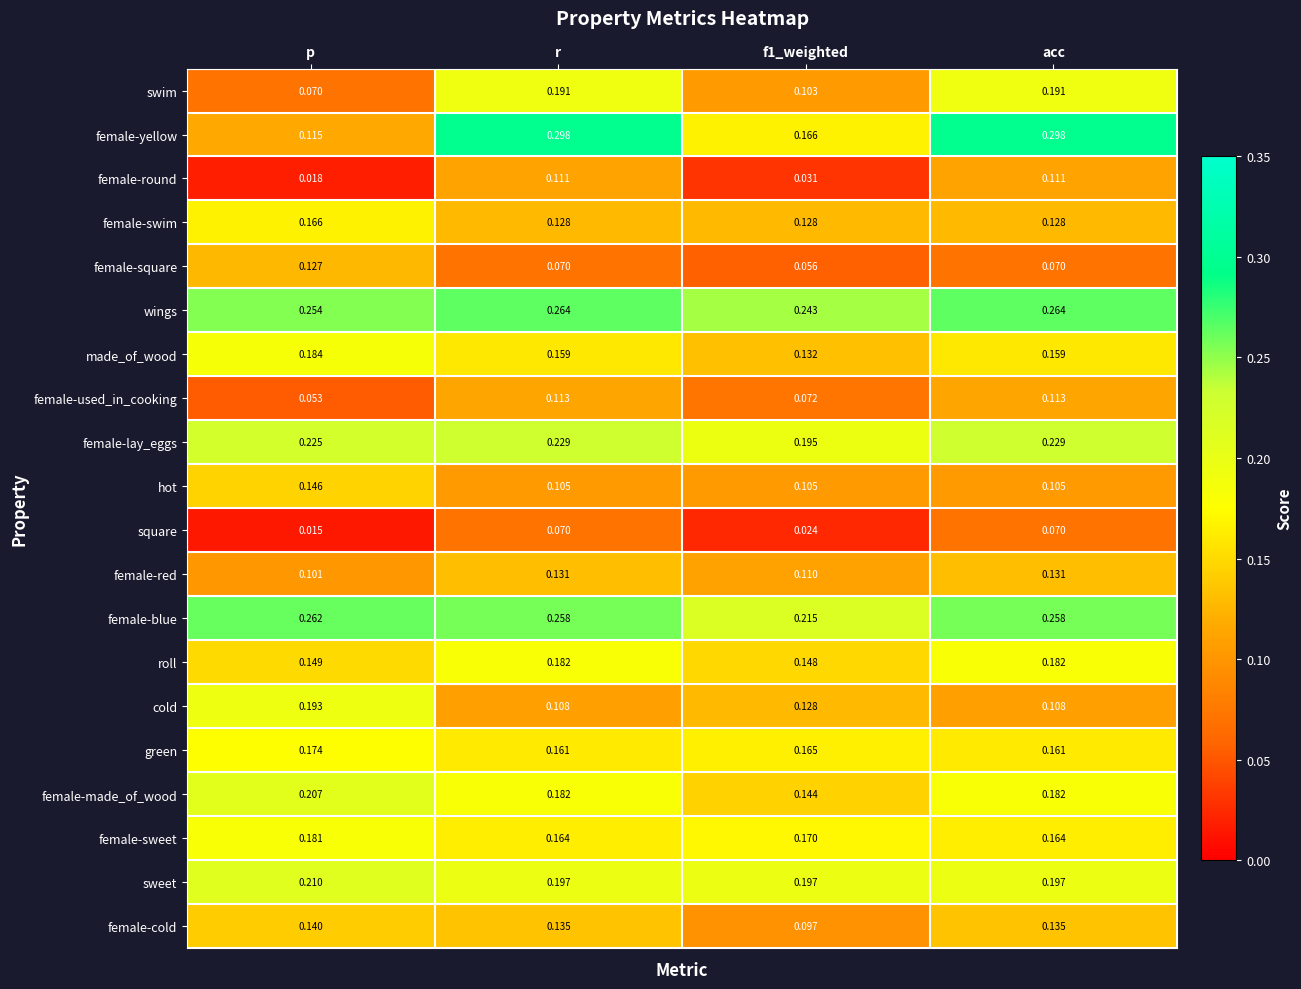

At p, list the series in order from smallest to largest.

square, female-round, female-used_in_cooking, swim, female-red, female-yellow, female-square, female-cold, hot, roll, female-swim, green, female-sweet, made_of_wood, cold, female-made_of_wood, sweet, female-lay_eggs, wings, female-blue